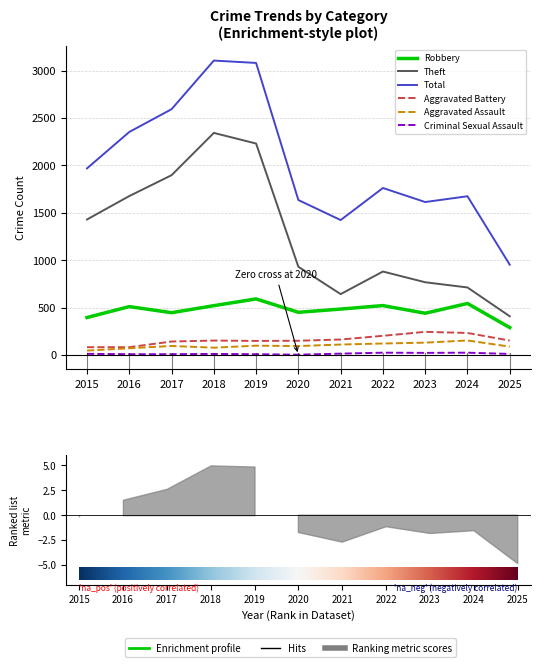

True or false: Aggravated Assault and Total intersect in this chart.

False